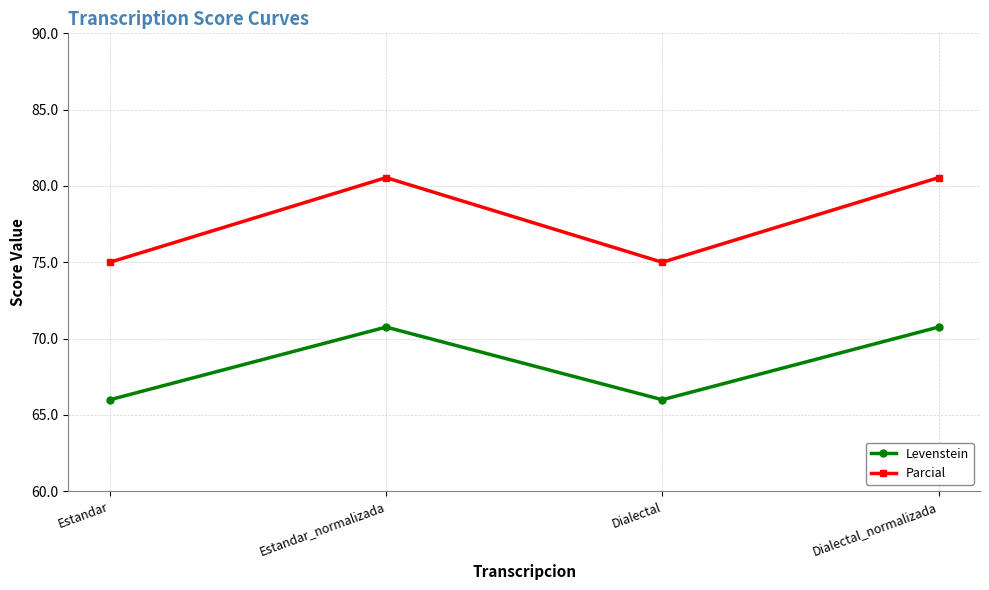

The Levenstein series shows 25.4 at Estandar_normalizada. True or false?

False